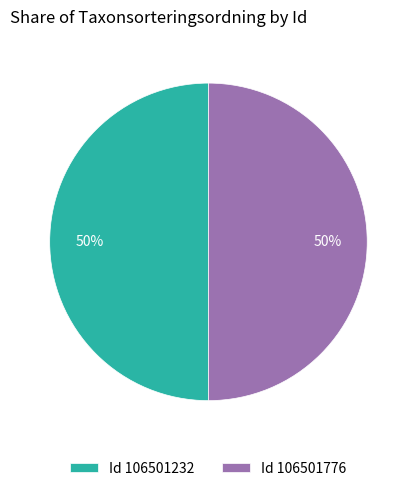

To the nearest percent, what portion does Id 106501776 represent?

50%